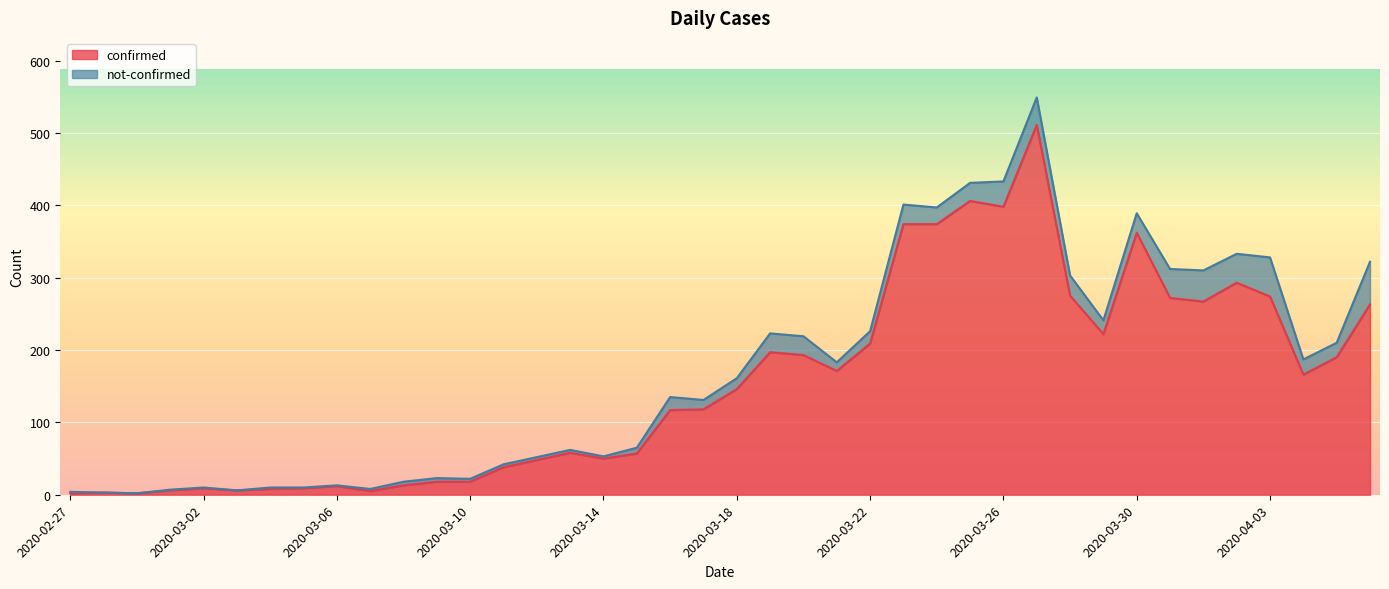

What is the average value?

154